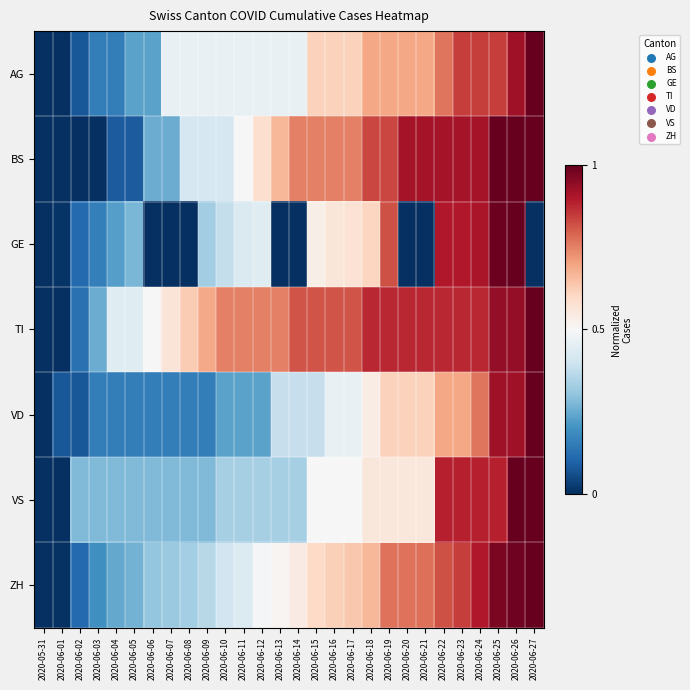

Which series has the largest range (max minus min)?

AG